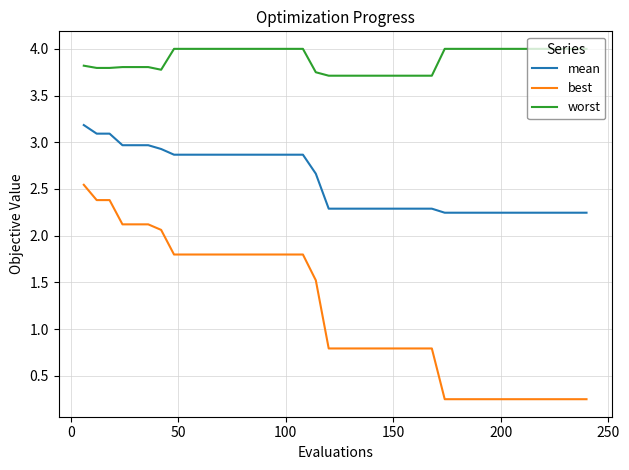

Which series has the largest total across all categories?

worst